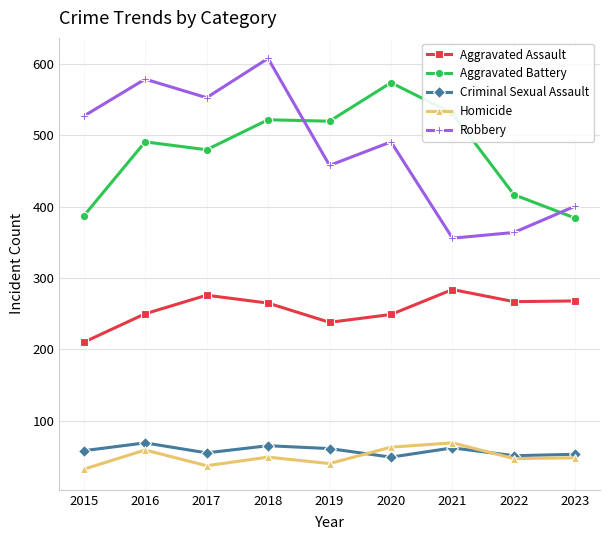

How many lines are shown in the chart?

5